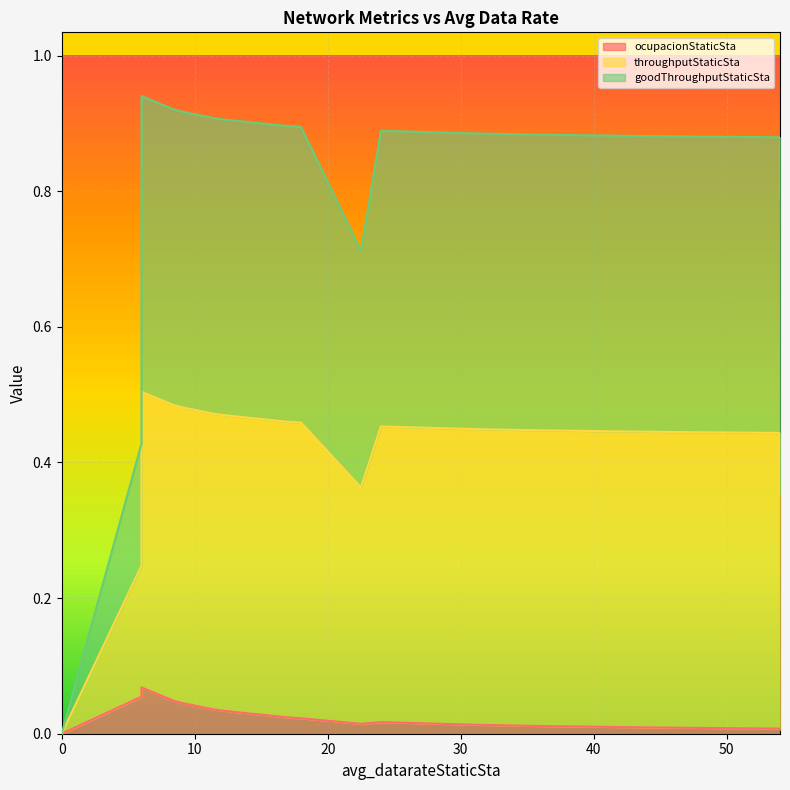

Which series has the largest total across all categories?

throughputStaticSta